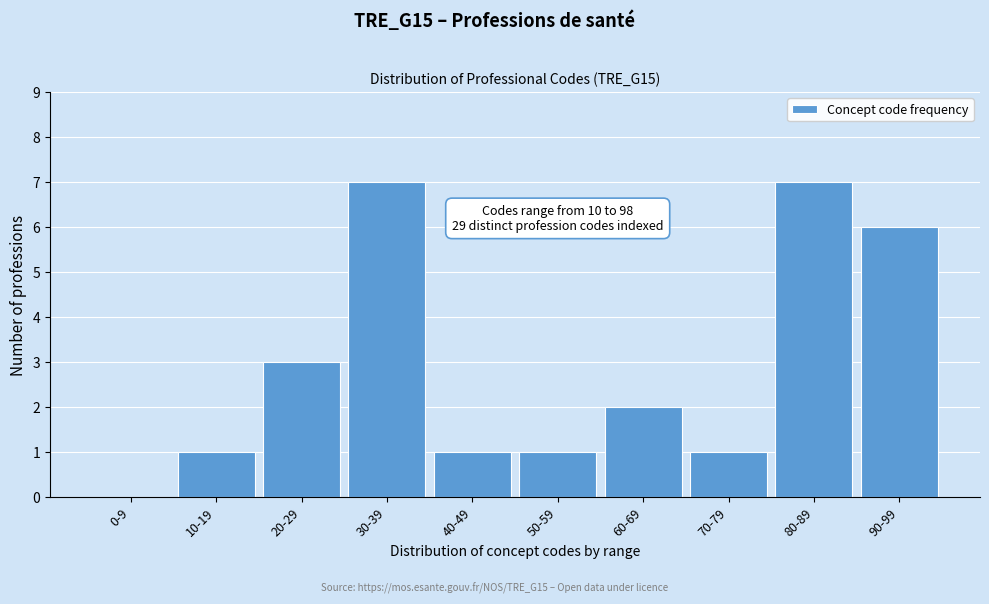

Reading left to right, what are all the values shown in this chart?

0-9=0	10-19=1	20-29=3	30-39=7	40-49=1	50-59=1	60-69=2	70-79=1	80-89=7	90-99=6